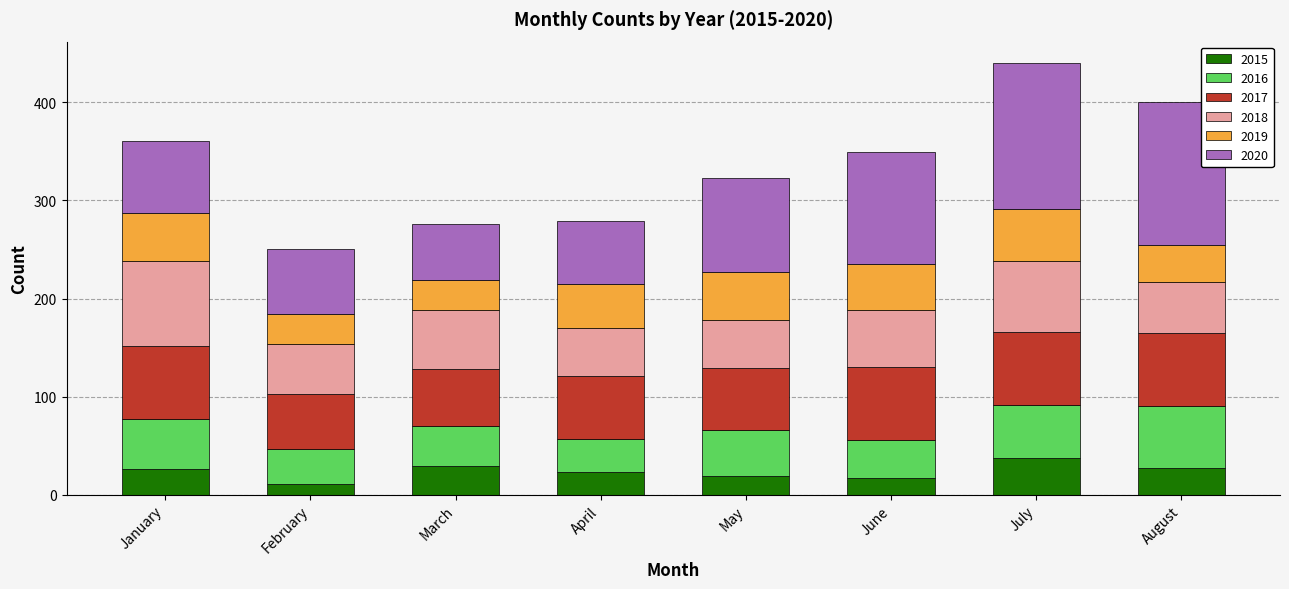

What is the minimum value for 2015?

11